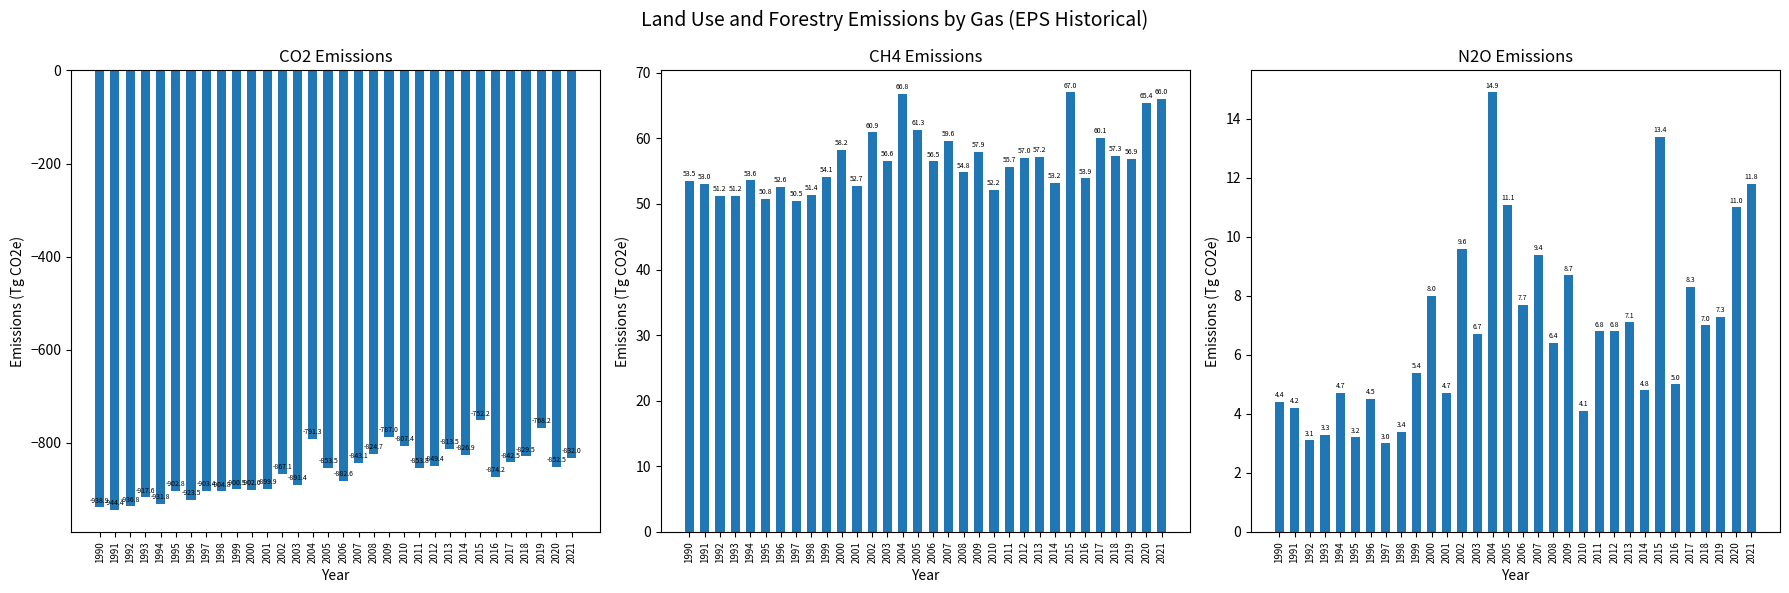

Reading left to right, extract all data points from this chart.

CO2: -938.9	-944.4	-936.8	-917.6	-931.8	-902.8	-923.5	-903.4	-904.8	-900.5	-902.0	-899.9	-867.1	-891.4	-791.3	-853.5	-882.6	-843.1	-824.7	-787.0	-807.4	-853.8	-849.4	-813.5	-826.9	-752.2	-874.2	-842.5	-829.5	-768.2	-852.5	-832.0
CH4: 53.5	53.0	51.2	51.2	53.6	50.8	52.6	50.5	51.4	54.1	58.2	52.7	60.9	56.6	66.8	61.3	56.5	59.6	54.8	57.9	52.2	55.7	57.0	57.2	53.2	67.0	53.9	60.1	57.3	56.9	65.4	66.0
N2O: 4.4	4.2	3.1	3.3	4.7	3.2	4.5	3.0	3.4	5.4	8.0	4.7	9.6	6.7	14.9	11.1	7.7	9.4	6.4	8.7	4.1	6.8	6.8	7.1	4.8	13.4	5.0	8.3	7.0	7.3	11.0	11.8